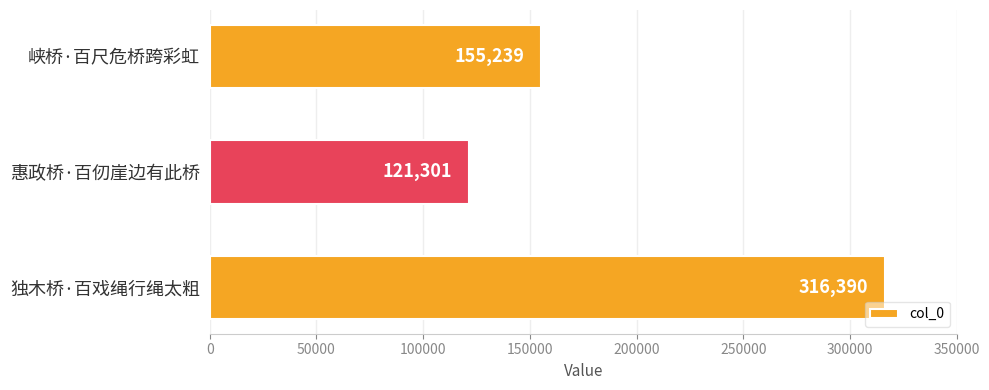

Where is the data nearest to the value 218845?

峡桥·百尺危桥跨彩虹